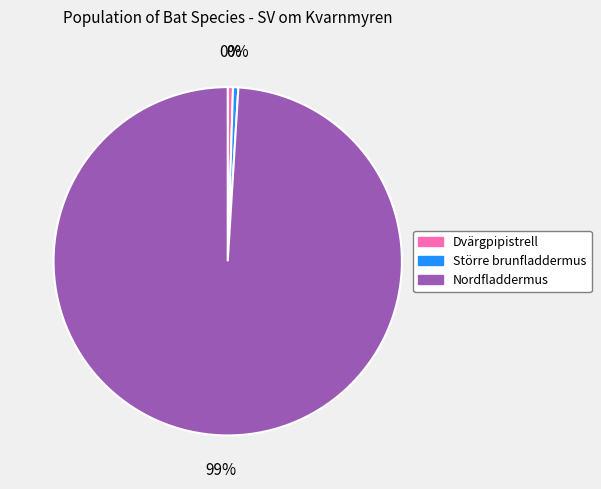

To the nearest percent, what is the combined percentage of Större brunfladdermus and Nordfladdermus?

100%